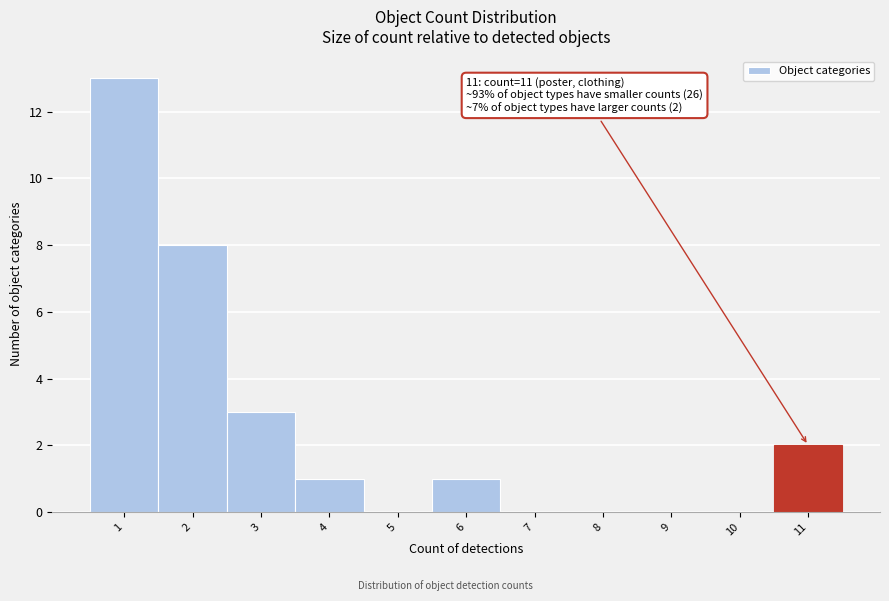

Which range on the x-axis has the tallest bar?

0.5 to 1.5